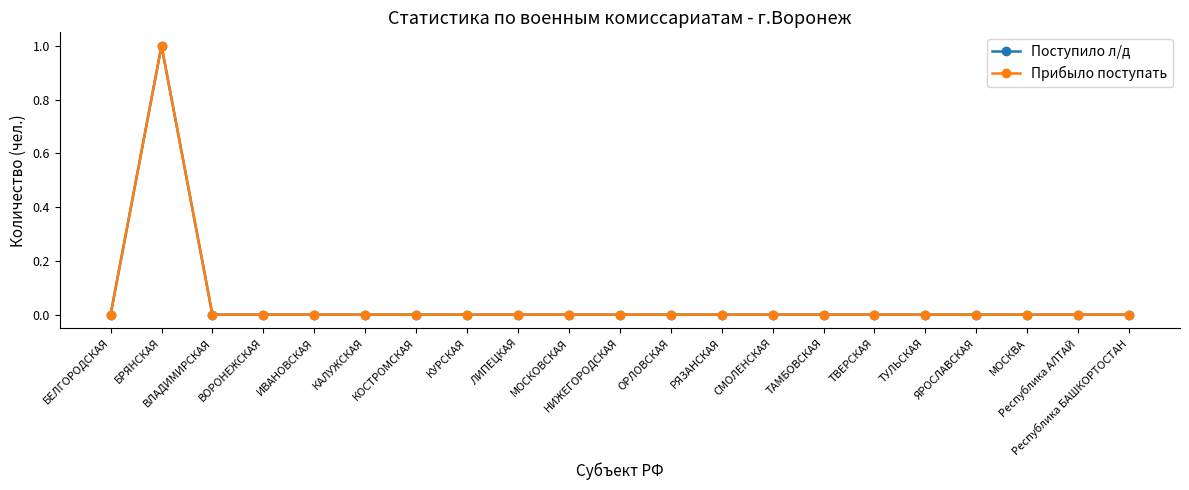

In Поступило л/д, how many points are higher than both neighbors (excluding endpoints)?

1